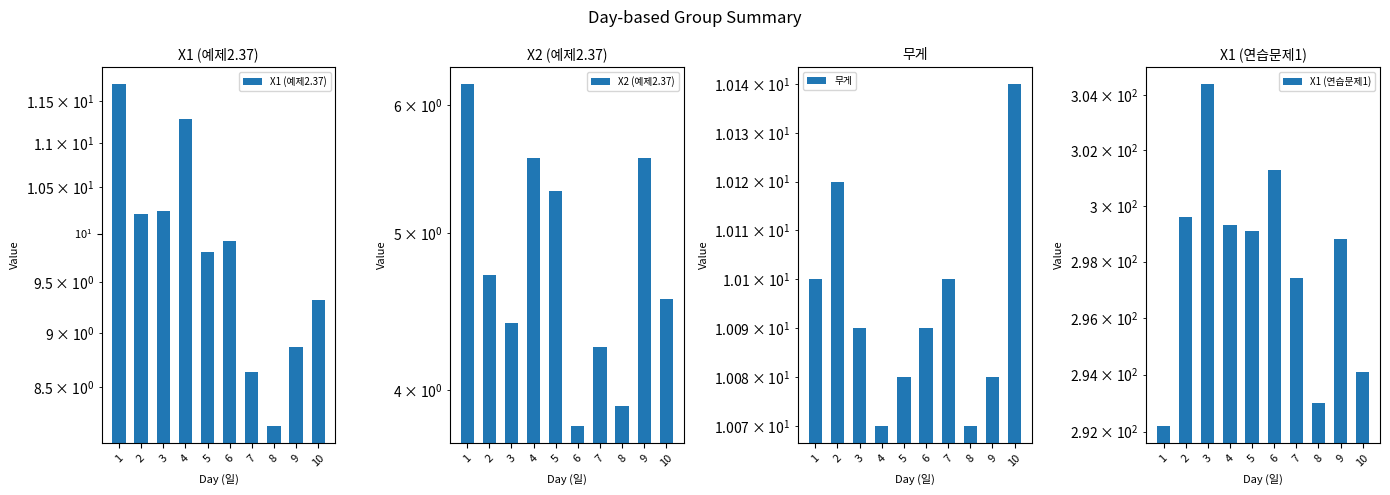

At how many categories does at least one series exceed 252?

10